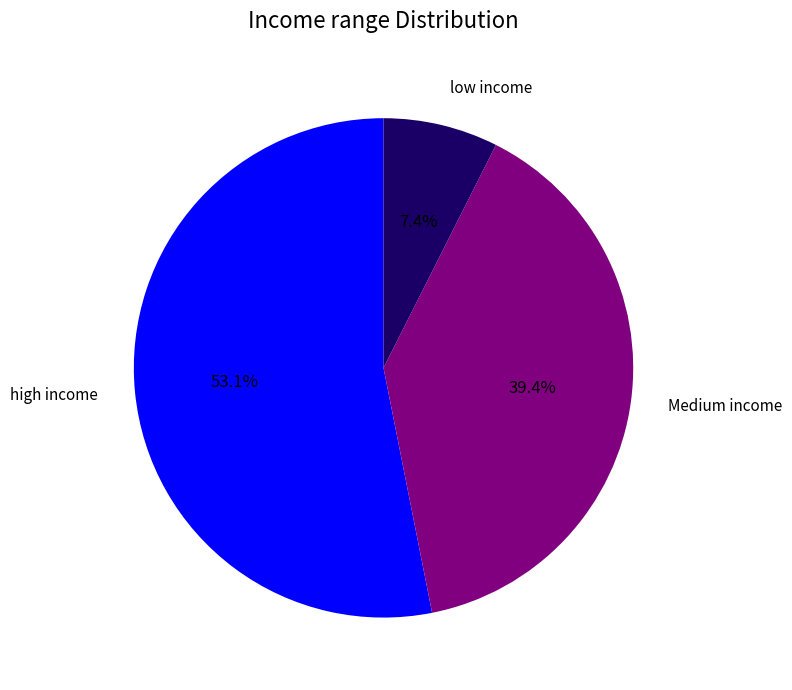

Is there any slice that represents more than half of the pie?

Yes